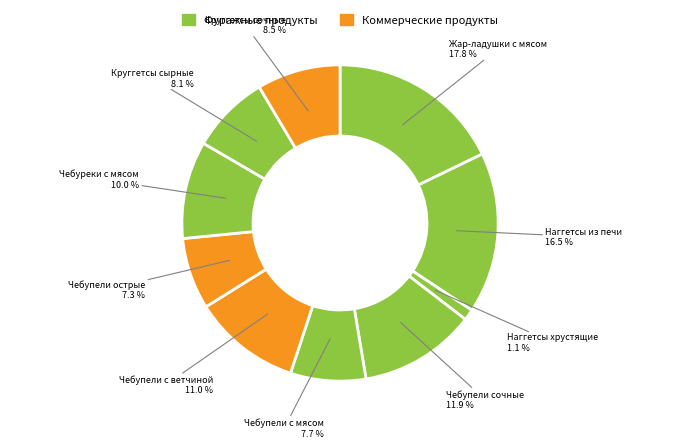

How many segments does this pie chart have?

10